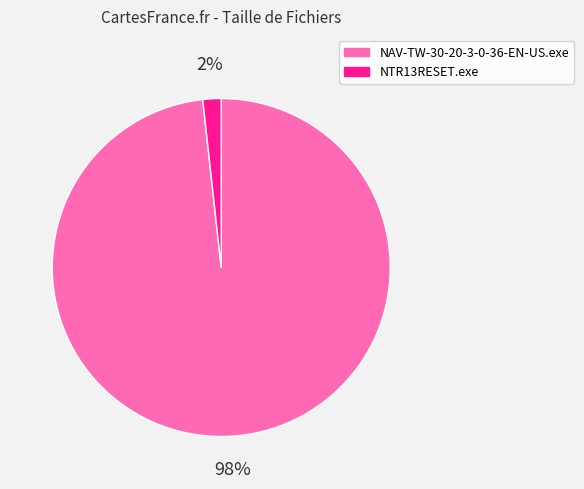

What percentage is the NAV-TW-30-20-3-0-36-EN-US.exe slice, to the nearest percent?

98%